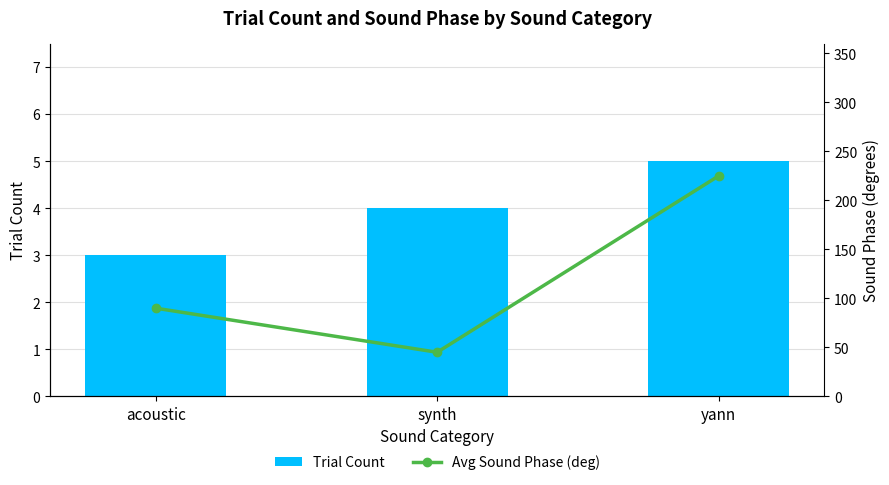

Count the Trial Count values in the range 3 to 5.

3